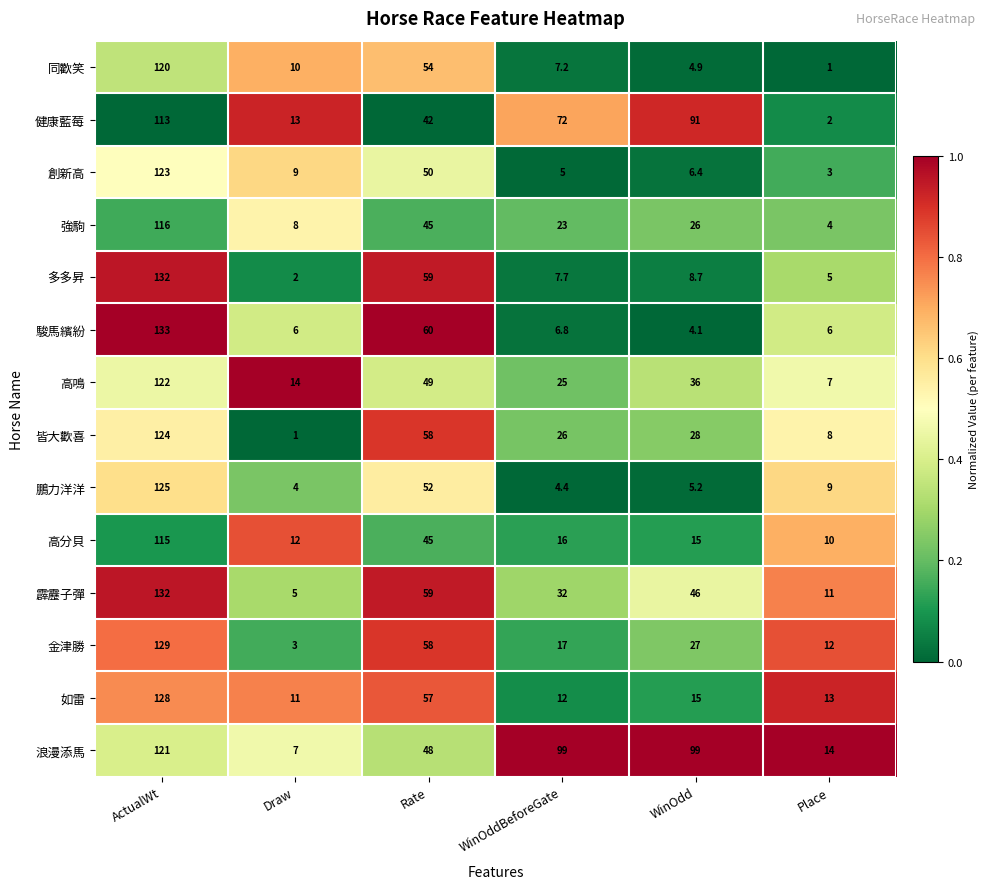

The value of 鵬力洋洋 at Rate is 52.0. True or false?

True